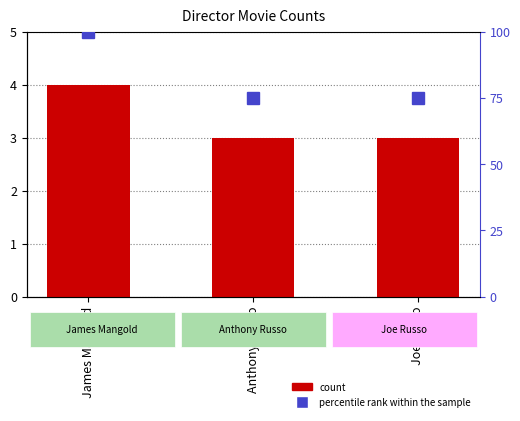

Reading right to left, extract all data points from this chart.

count: 3	3	4
percentile rank within the sample: 75	75	100